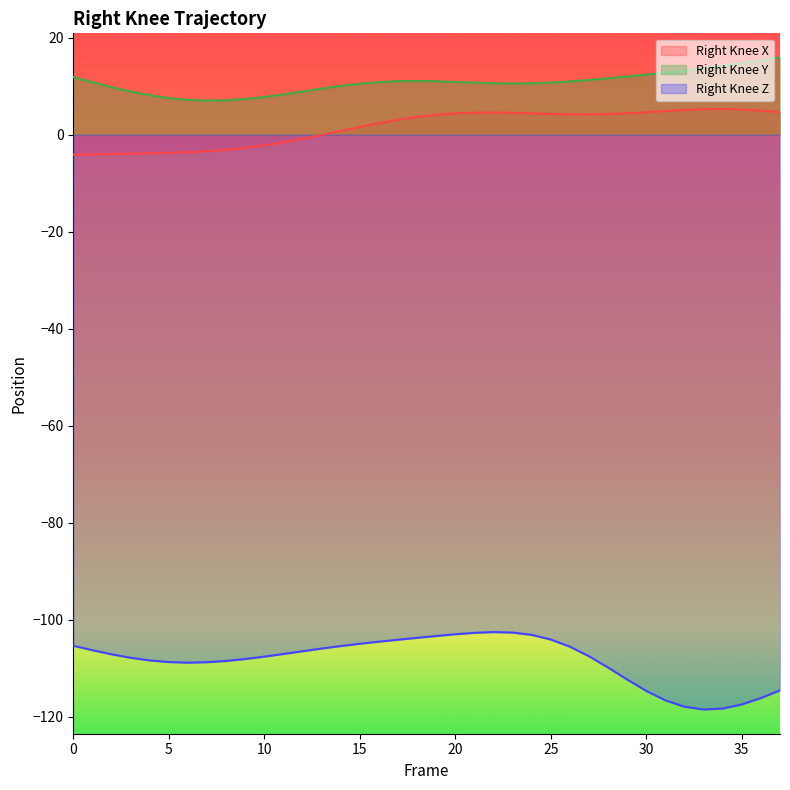

Is the value of Right_Knee_Y at 25 greater than the value of Right_Knee_X at 3?

Yes